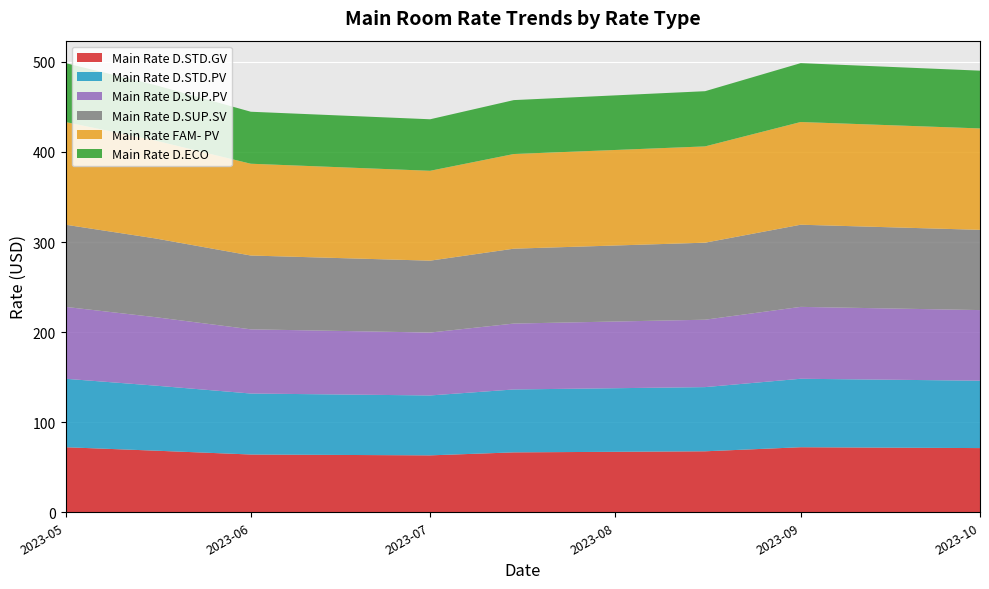

Reading left to right, extract all data points from this chart.

Main Rate D.STD.GV: 72.2	68.4	64.1	63.2	66.5	67.7	72.2	71.2
Main Rate D.STD.PV: 76.0	72.2	67.7	66.5	69.8	71.2	76.0	74.8
Main Rate D.SUP.PV: 79.8	76.0	71.2	69.8	73.1	74.8	79.8	78.4
Main Rate D.SUP.SV: 91.2	87.4	81.9	79.8	83.1	85.5	91.2	89.1
Main Rate FAM- PV: 114.0	108.7	101.9	99.8	105.1	106.9	114.0	112.6
Main Rate D.ECO: 65.4	61.6	57.7	57.2	59.8	61.3	65.4	64.1